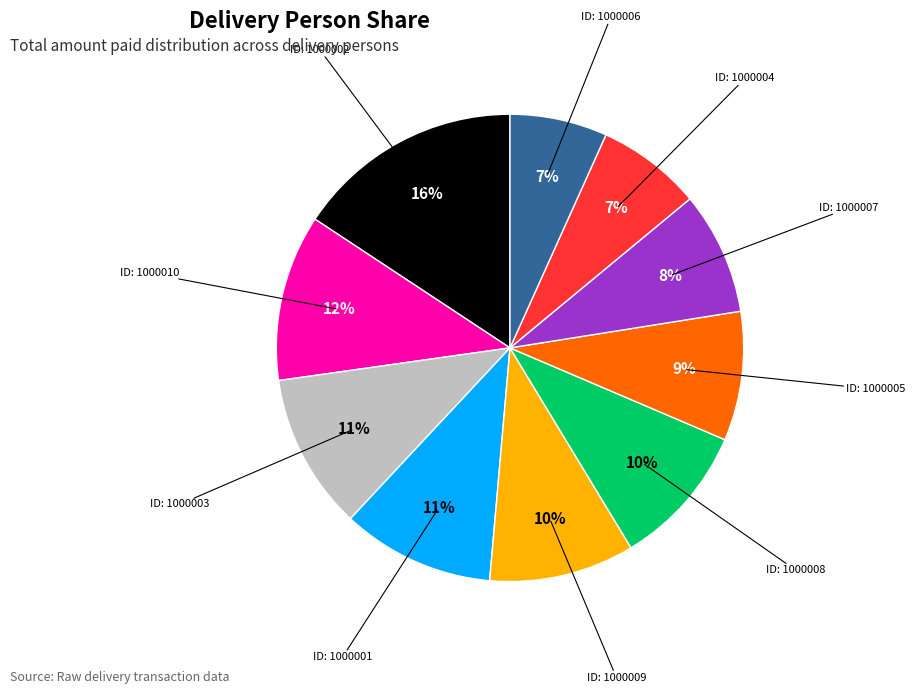

Is there a majority slice in this chart?

No